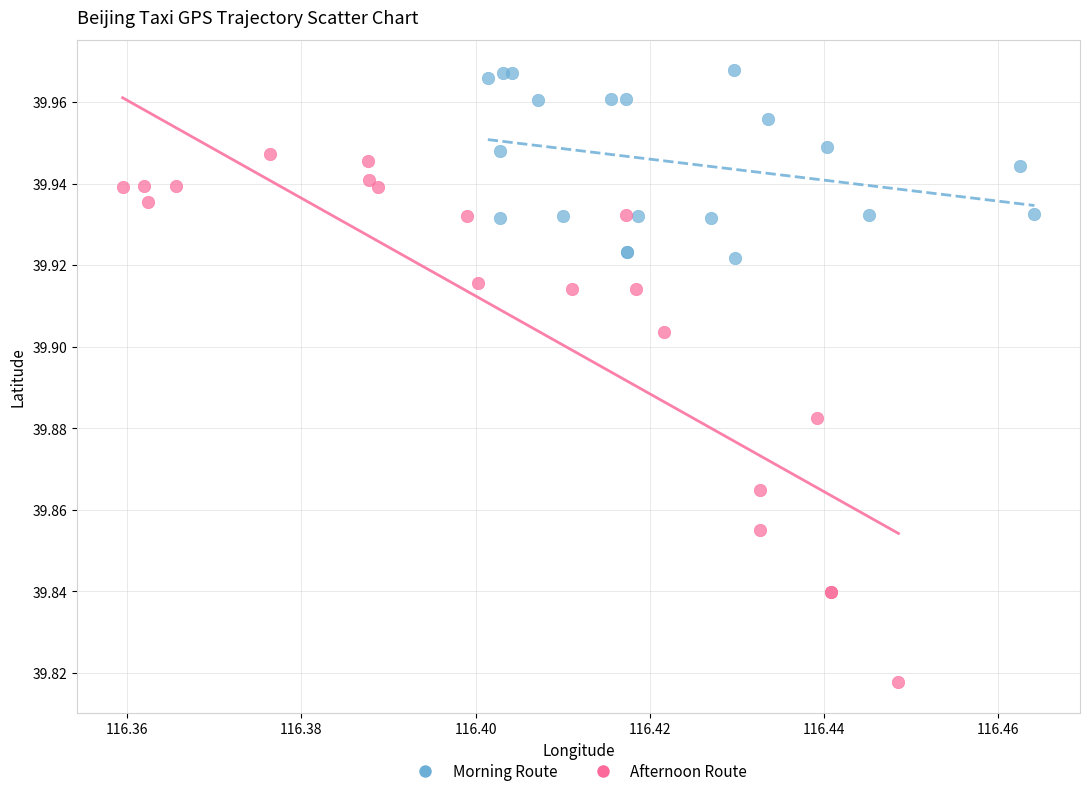

Which series reaches the minimum Y coordinate?

Afternoon Route